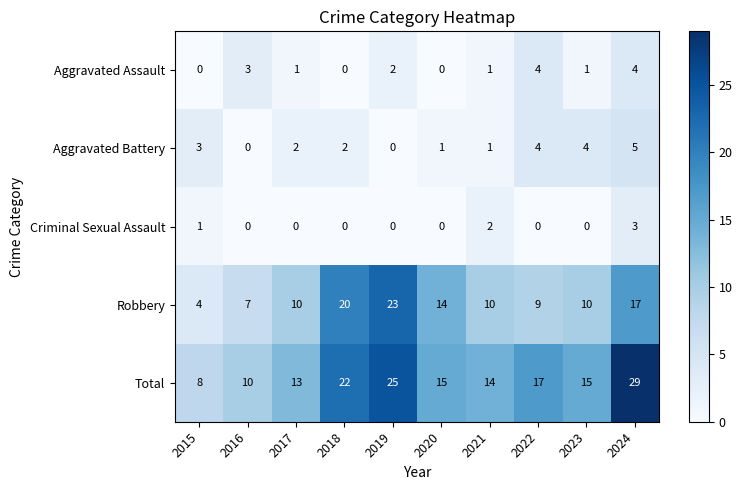

Is it true that Aggravated Battery equals 1 at 2024?

False